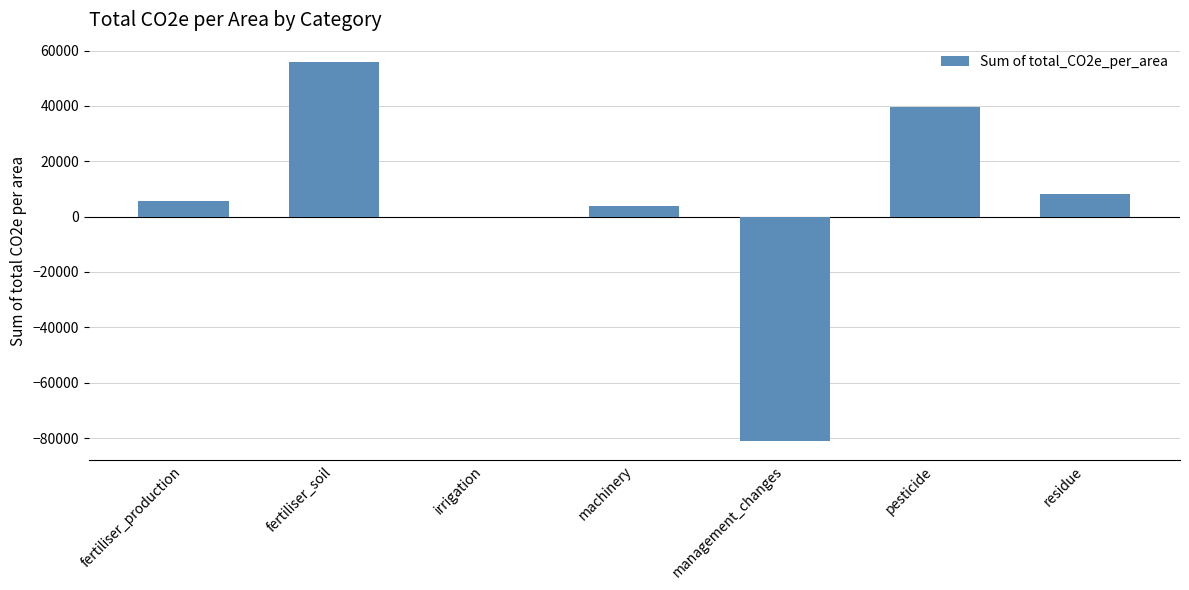

At which label is the value closest to -12537?

irrigation